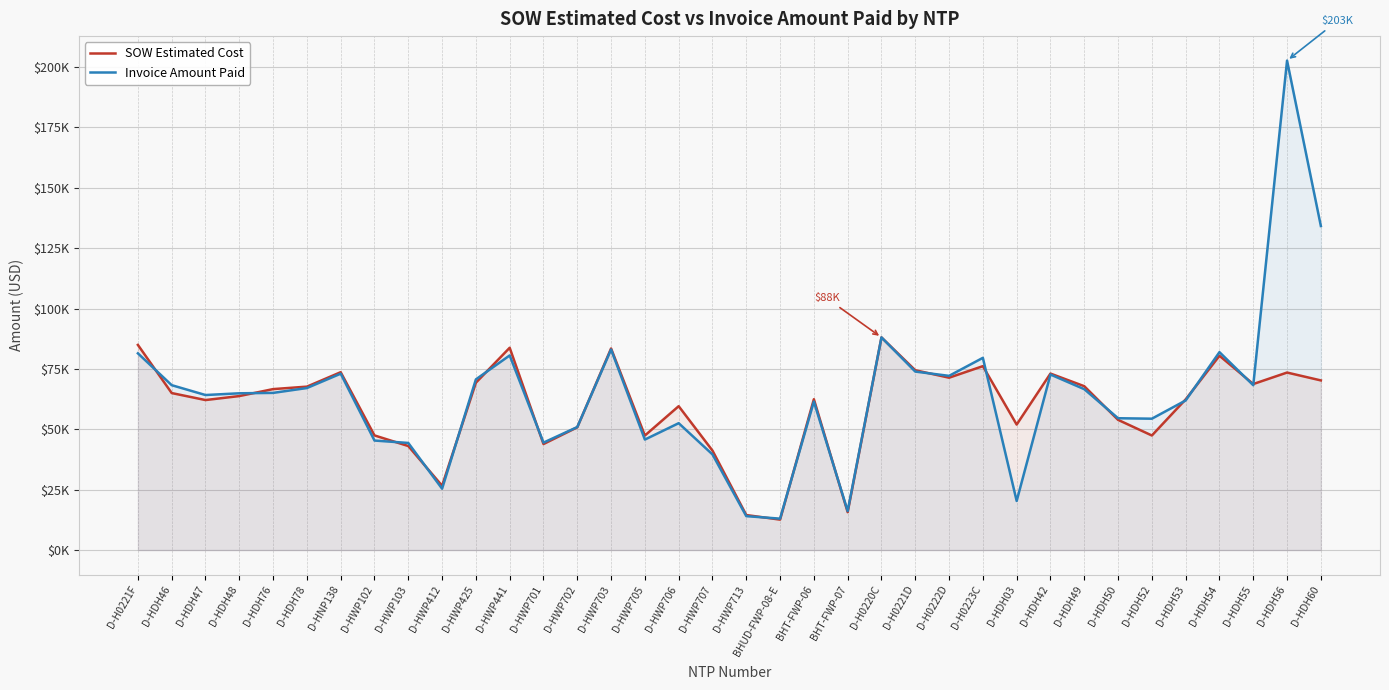

Which has a higher value, D-HWP425 or D-HDH49?

D-HWP425